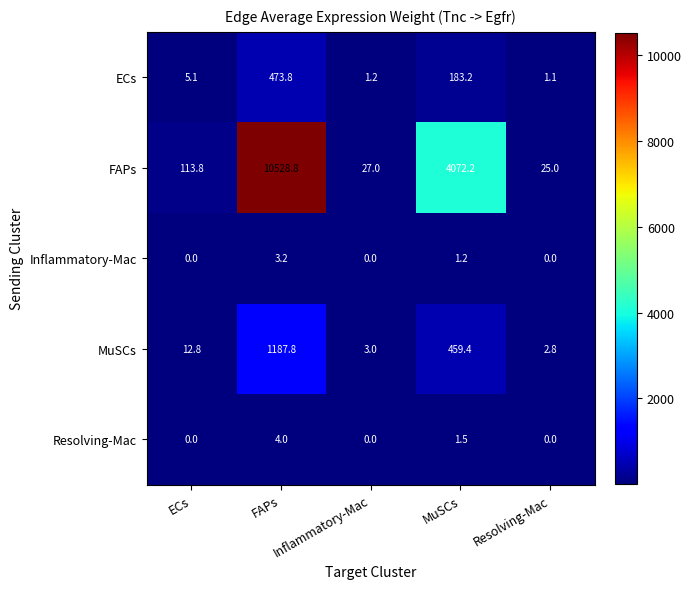

At how many categories does at least one series exceed 10439?

1